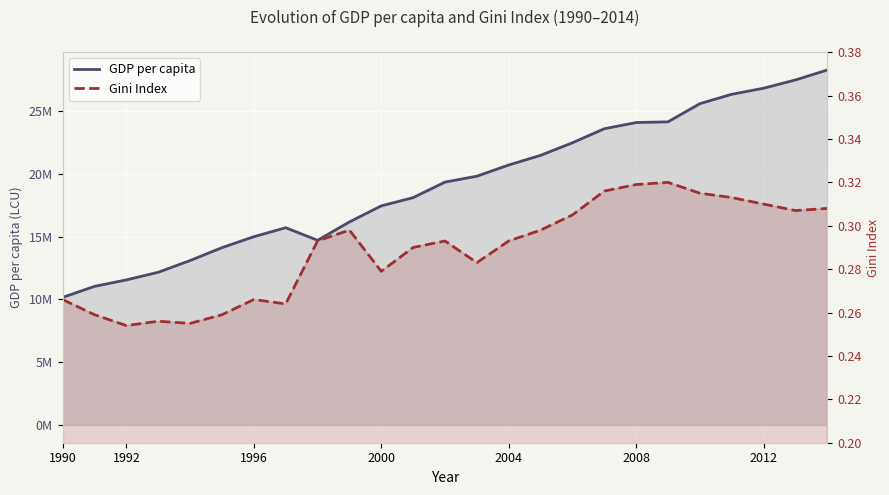

How many interior local peaks does the GDP per capita series have?

1